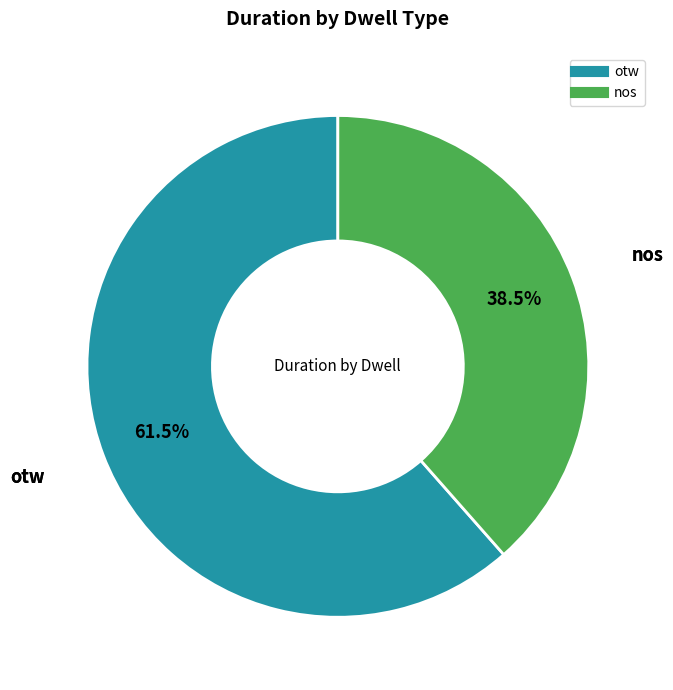

How many slices are in this pie chart?

2